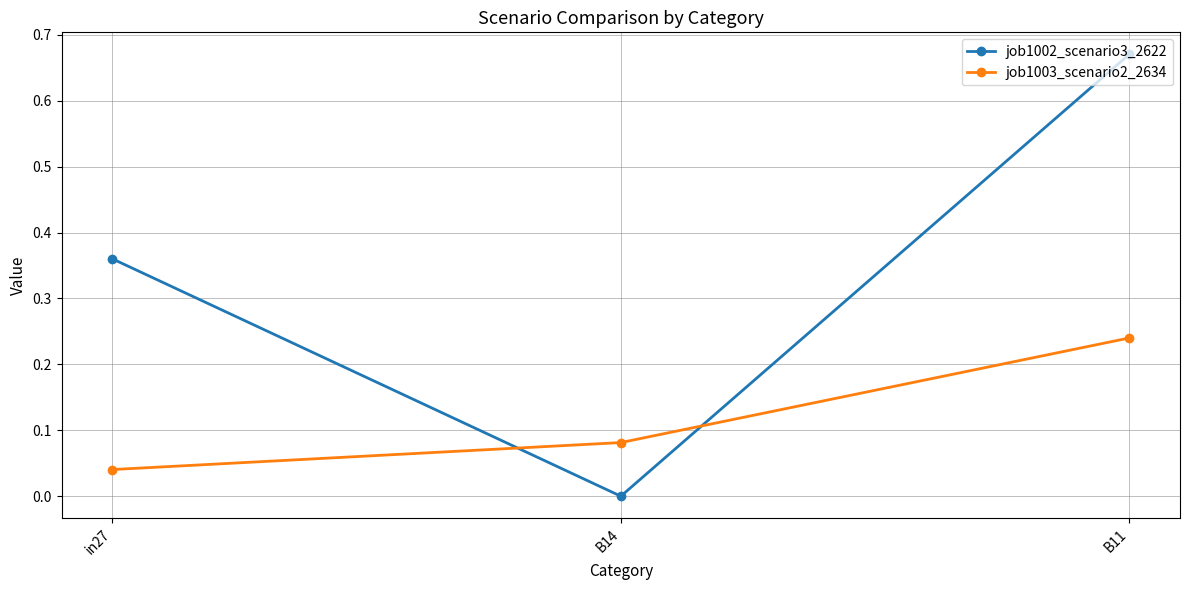

The value of job1003_scenario2_2634 at in27 is 0.1. True or false?

False